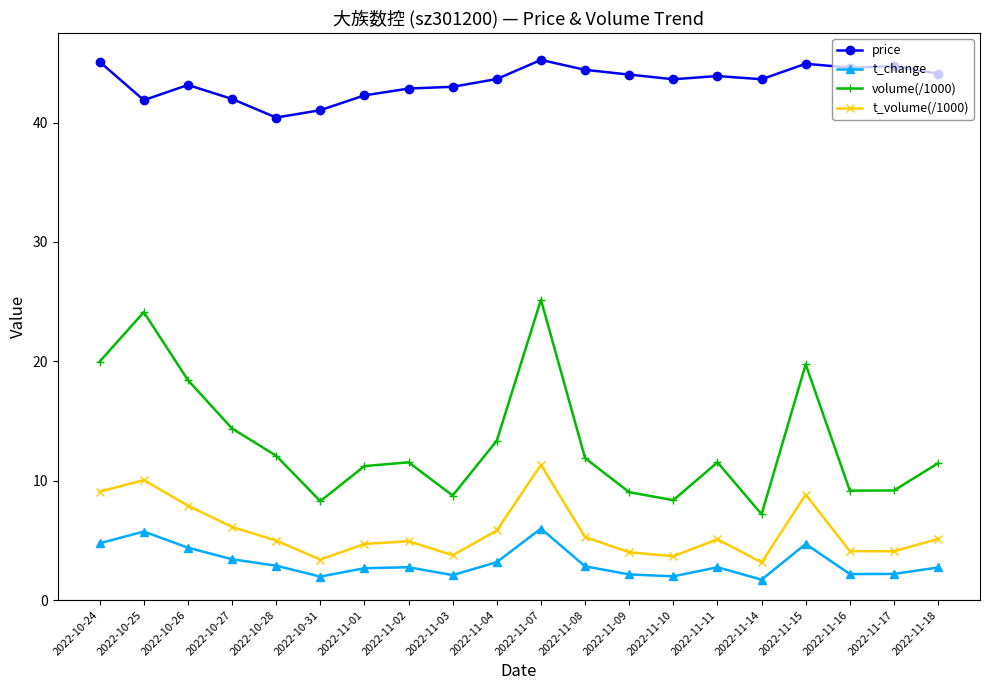

Which series has the largest range (max minus min)?

volume(/1000)